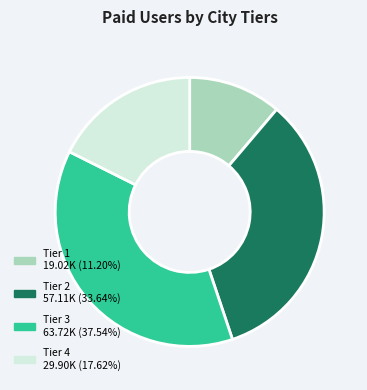

Is there a majority slice in this chart?

No